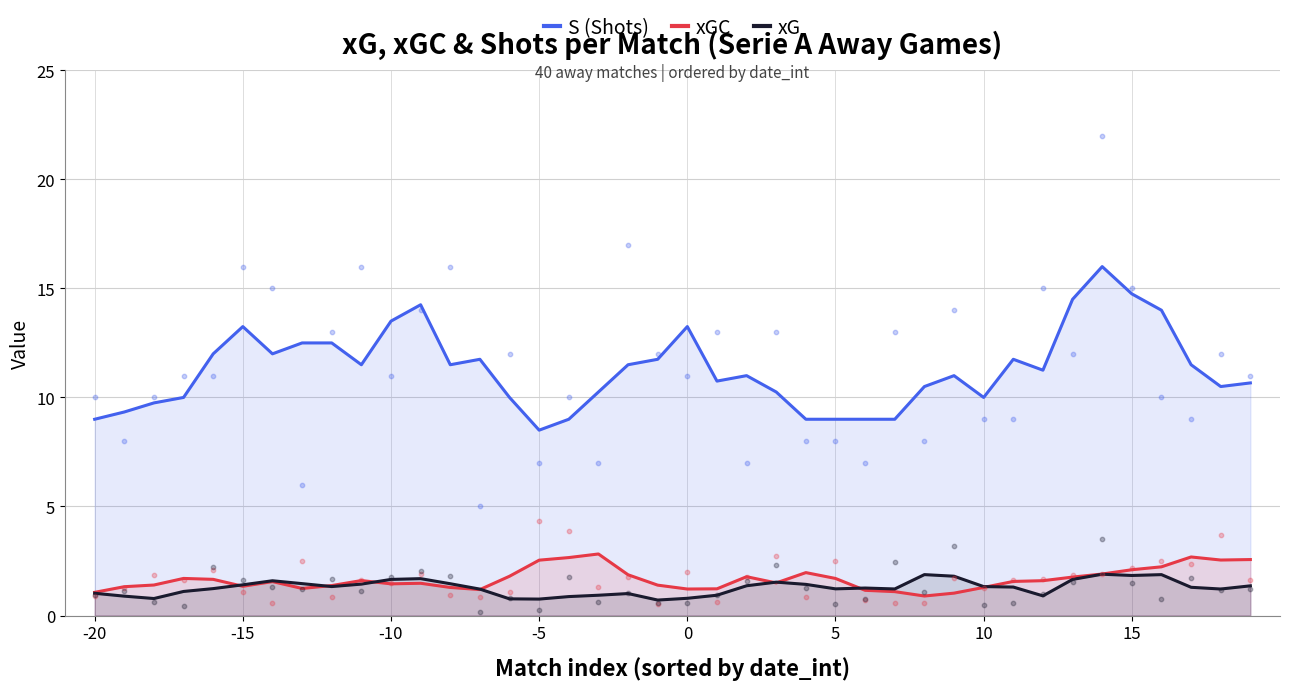

Which series has the largest total across all categories?

S (Shots)